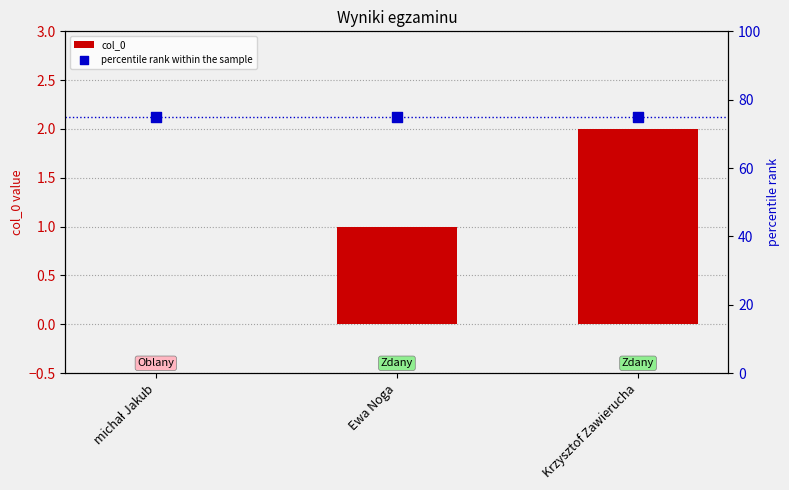

Which series has the widest spread of Y values?

col_0